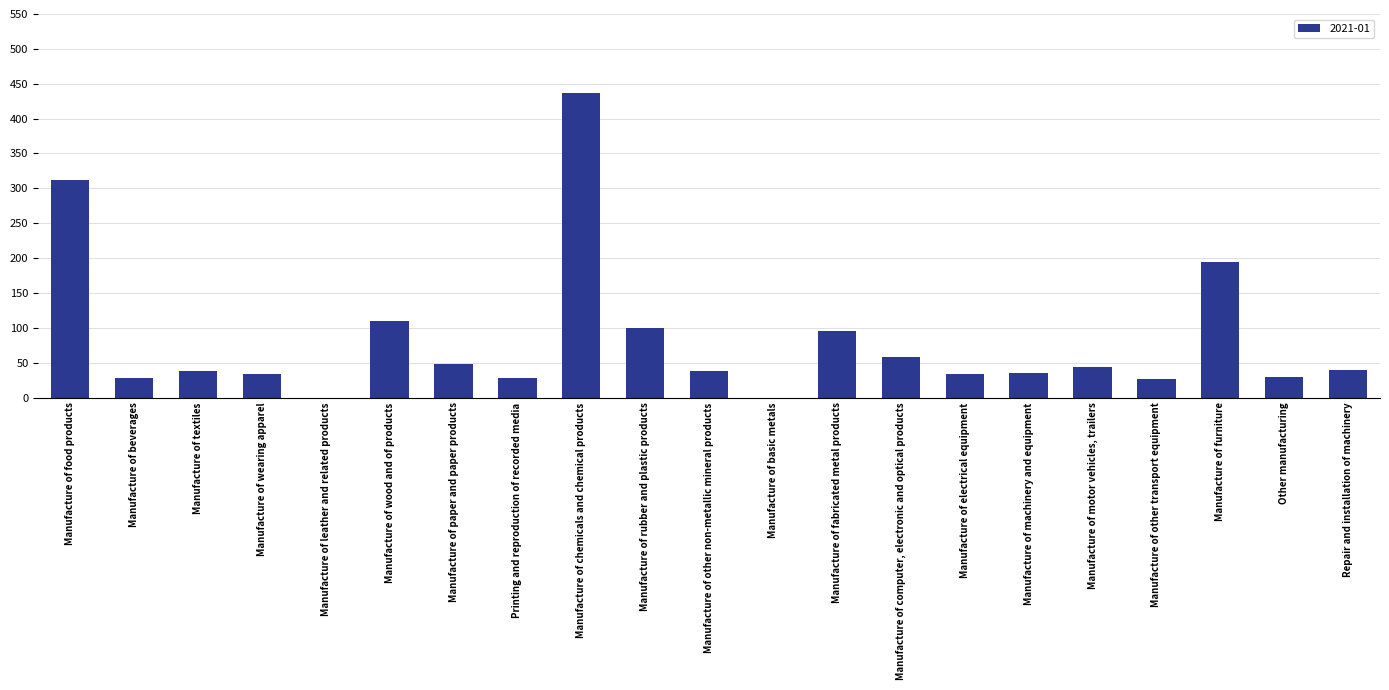

What is the greatest value displayed?

436.2